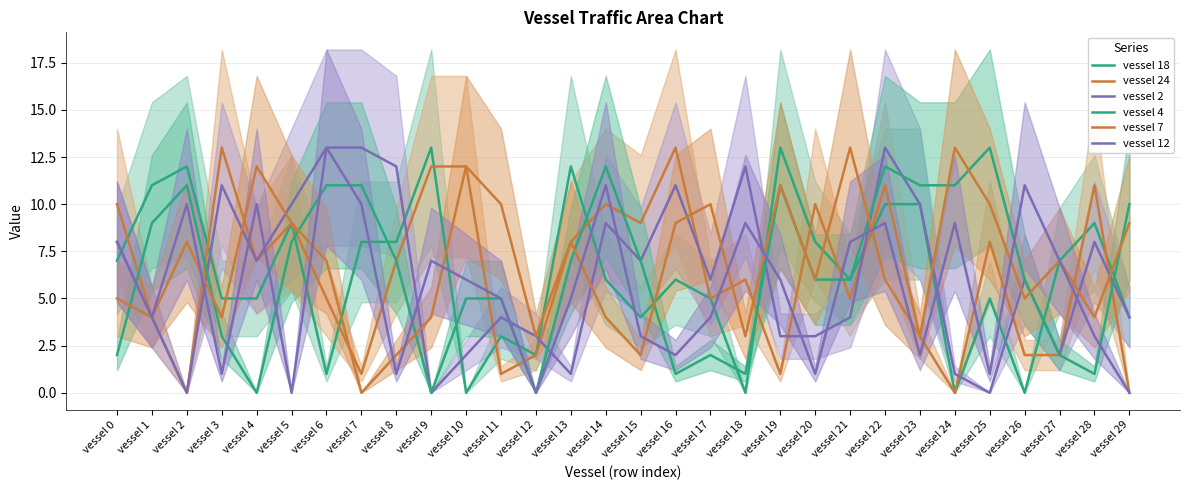

Which label corresponds to the smallest value in the chart?

vessel 10